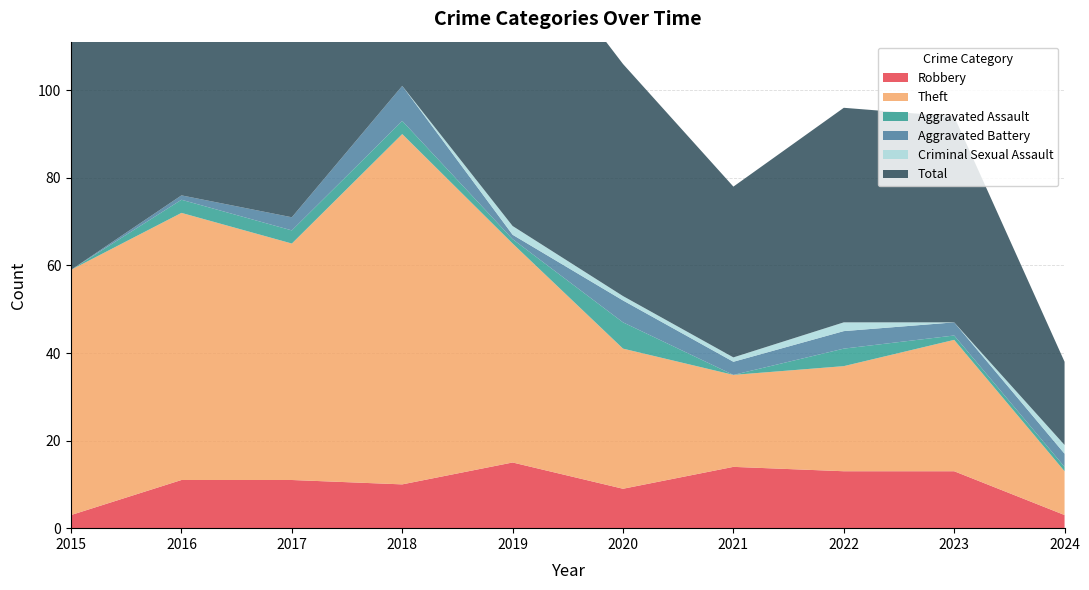

Reading left to right, what are all the values shown in this chart?

Robbery: 2015=3	2016=11	2017=11	2018=10	2019=15	2020=9	2021=14	2022=13	2023=13	2024=3
Theft: 2015=56	2016=61	2017=54	2018=80	2019=50	2020=32	2021=21	2022=24	2023=30	2024=10
Aggravated Assault: 2015=0	2016=3	2017=3	2018=3	2019=1	2020=6	2021=0	2022=4	2023=1	2024=1
Aggravated Battery: 2015=0	2016=1	2017=3	2018=8	2019=1	2020=5	2021=3	2022=4	2023=3	2024=3
Criminal Sexual Assault: 2015=0	2016=0	2017=0	2018=0	2019=2	2020=1	2021=1	2022=2	2023=0	2024=2
Total: 2015=59	2016=76	2017=71	2018=101	2019=70	2020=53	2021=39	2022=49	2023=47	2024=19